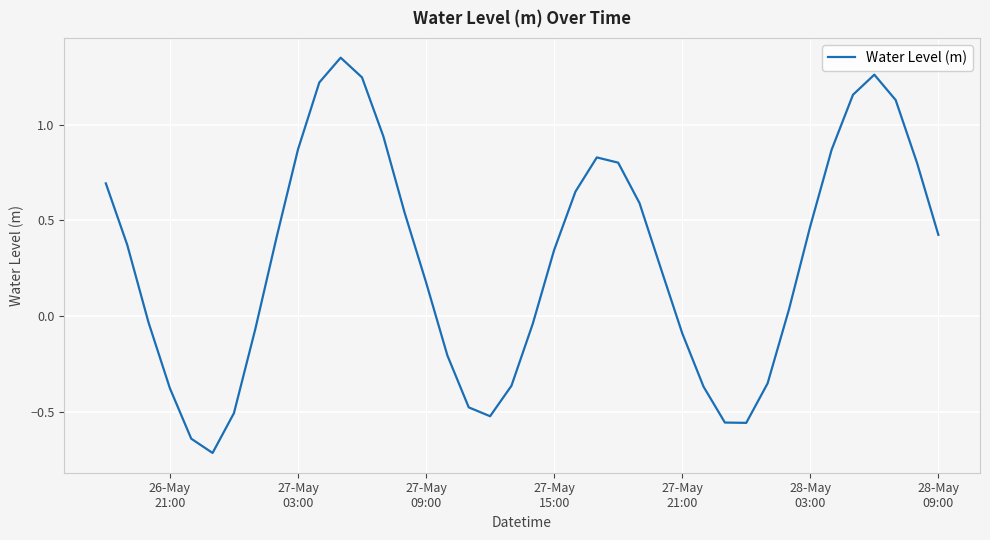

What is the minimum value shown in the chart?

-0.7